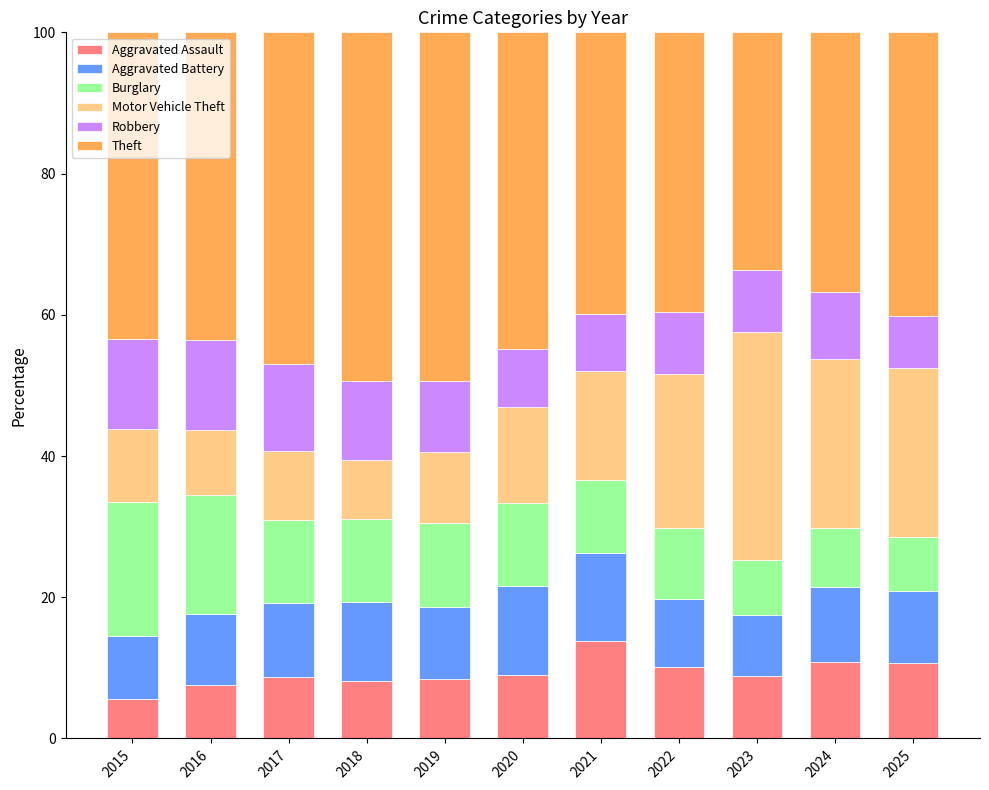

What is the total value across all series at 2015?

100.0